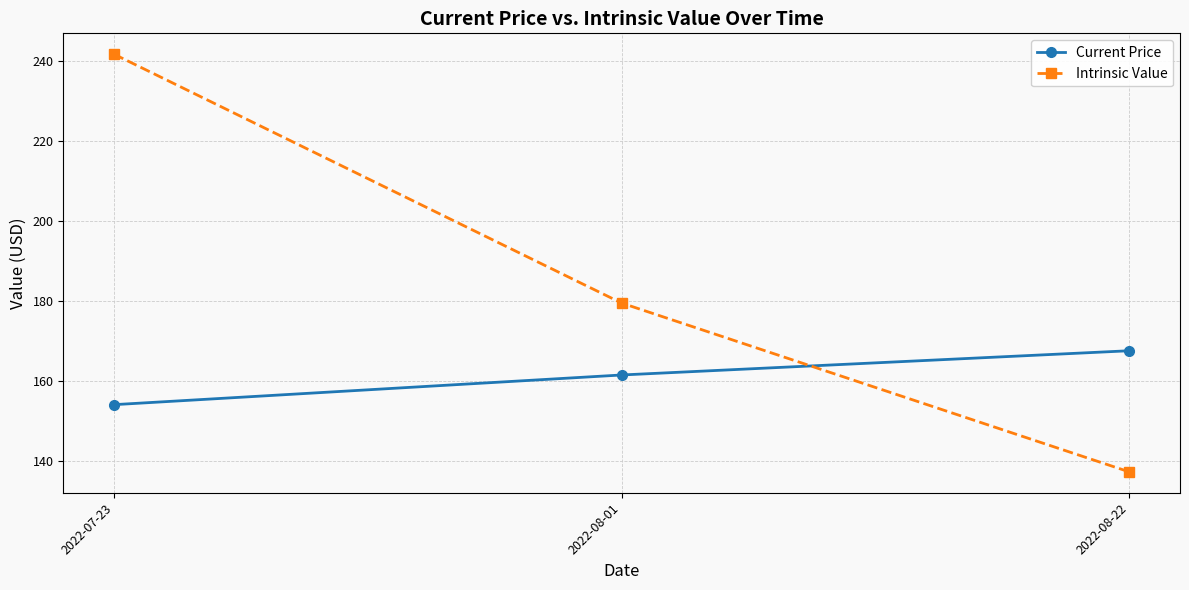

At 2022-07-23, list the series in order from smallest to largest.

Current Price, Intrinsic Value